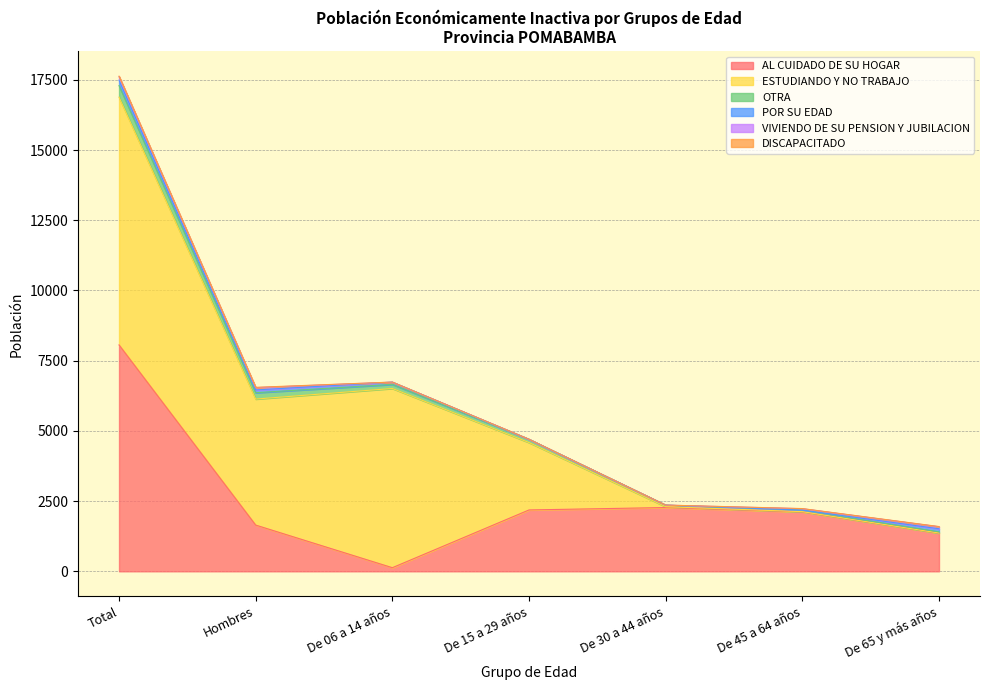

Count the number of data series in this chart.

6